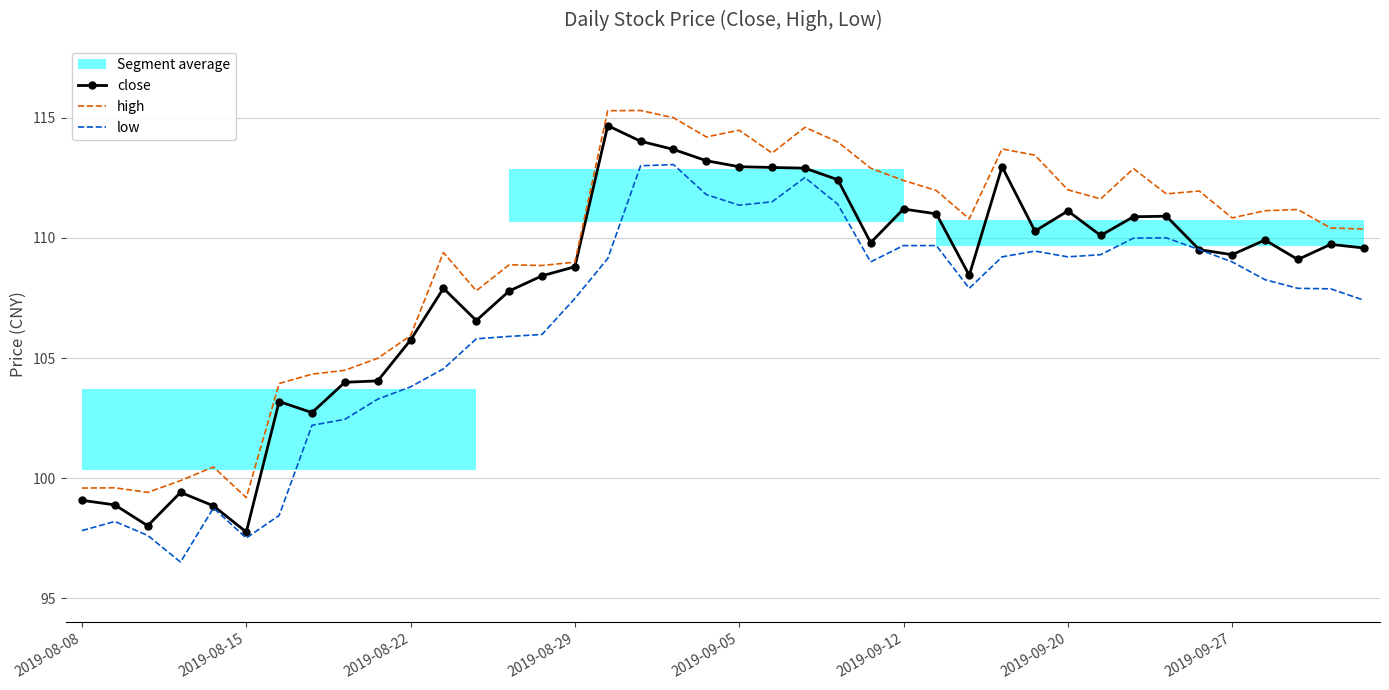

At which category is the sum across all series the highest?

17